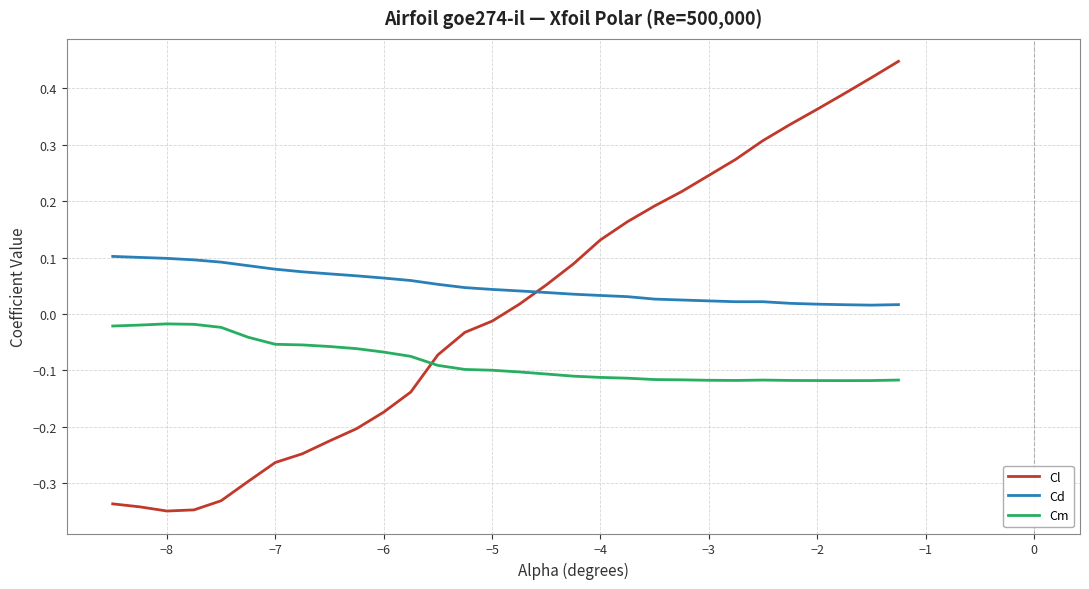

List the series in order of their overall mean, lowest first.

Cm, Cl, Cd